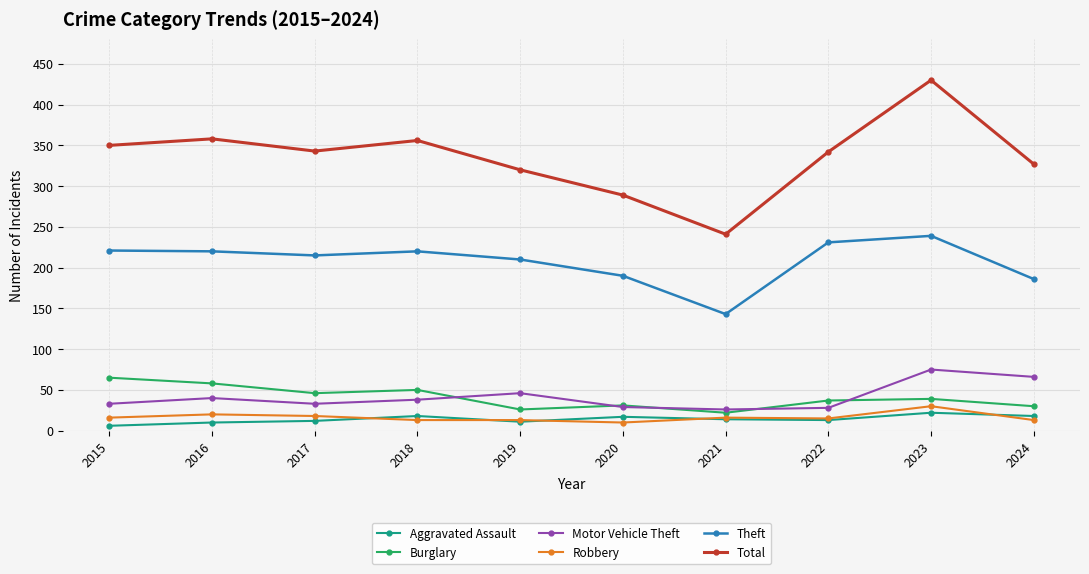

The value of Robbery at 2020 is 10. True or false?

True